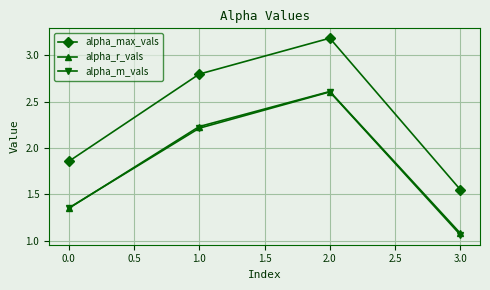

What is the difference between the maximum and minimum values in the alpha_m_vals series?

1.5